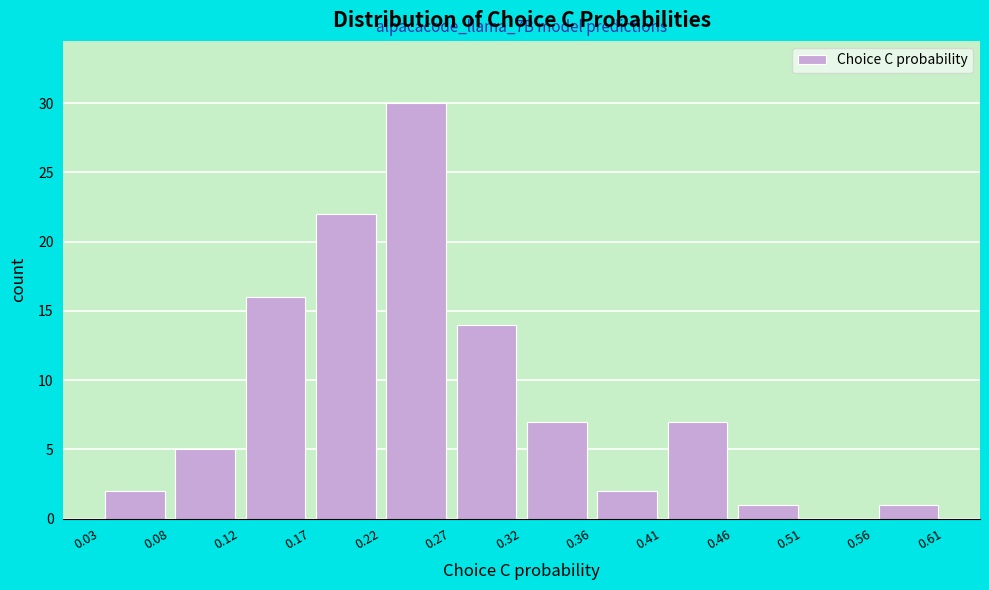

Over which range of the x-axis is the bar tallest?

0.22 to 0.27